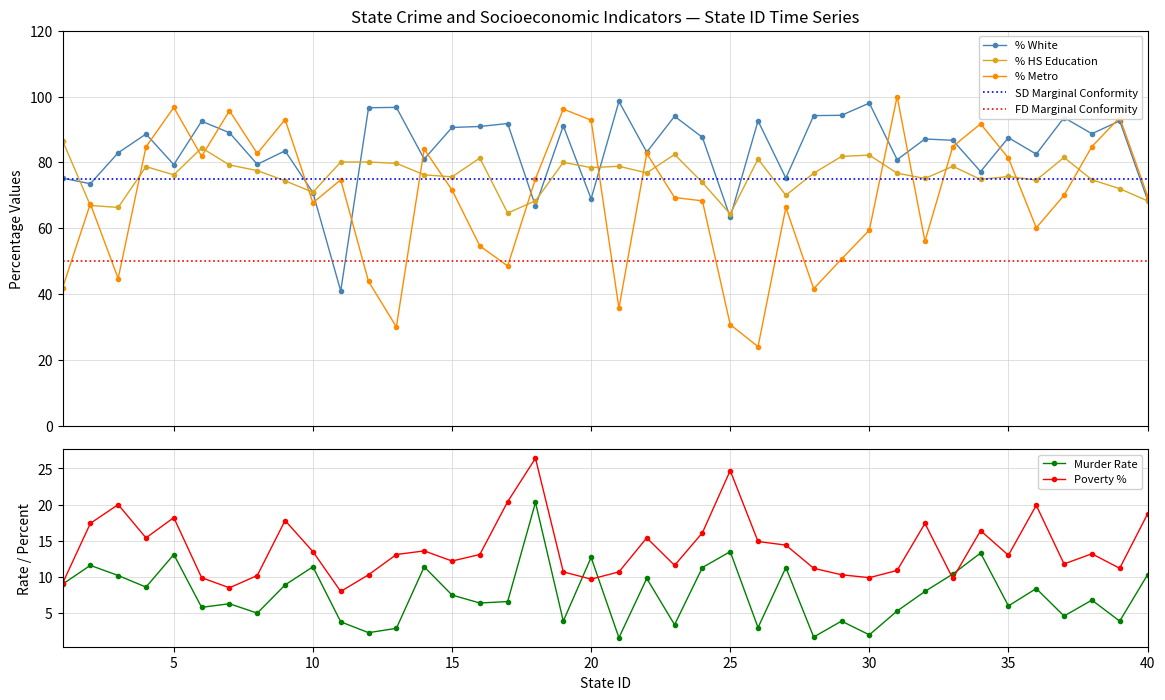

Reading right to left, extract all data points from this chart.

pctwhite: 68.6	92.6	88.7	93.6	82.5	87.5	77.2	86.7	87.1	80.8	98.0	94.3	94.2	75.2	92.6	63.3	87.6	94.0	83.1	98.5	68.9	91.1	66.7	91.8	90.9	90.6	81.0	96.7	96.6	40.9	70.8	83.5	79.4	89.0	92.5	79.3	88.6	82.9	73.5	75.2
pcths: 68.3	72.0	74.7	81.5	74.6	75.7	74.8	78.8	75.1	76.7	82.2	81.8	76.7	70.0	81.0	64.3	73.9	82.4	76.8	78.8	78.4	80.0	68.3	64.6	81.3	75.6	76.2	79.7	80.1	80.1	70.9	74.4	77.5	79.2	84.4	76.2	78.7	66.3	66.9	86.6
pctmetro: 69.8	93.6	84.8	70.0	60.1	81.3	91.7	84.8	56.0	100.0	59.4	50.6	41.6	66.3	24.0	30.7	68.3	69.3	82.7	35.7	92.8	96.2	75.0	48.5	54.6	71.6	84.0	30.0	43.8	74.7	67.7	93.0	82.7	95.7	81.8	96.7	84.7	44.7	67.4	41.8
murder: 10.3	3.9	6.8	4.6	8.4	6.0	13.3	10.4	8.0	5.3	2.0	3.9	1.7	11.3	3.0	13.5	11.3	3.4	9.8	1.6	12.7	3.9	20.3	6.6	6.4	7.5	11.4	2.9	2.3	3.8	11.4	8.9	5.0	6.3	5.8	13.1	8.6	10.2	11.6	9.0
poverty: 18.7	11.2	13.2	11.8	19.9	13.0	16.4	9.8	17.4	10.9	9.9	10.3	11.2	14.4	14.9	24.7	16.1	11.6	15.4	10.7	9.7	10.7	26.4	20.4	13.1	12.2	13.6	13.1	10.3	8.0	13.5	17.8	10.2	8.5	9.9	18.2	15.4	20.0	17.4	9.1